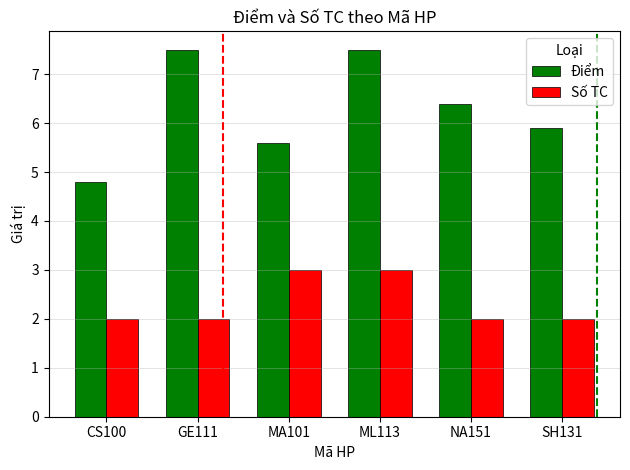

What position from the left is SH131?

6